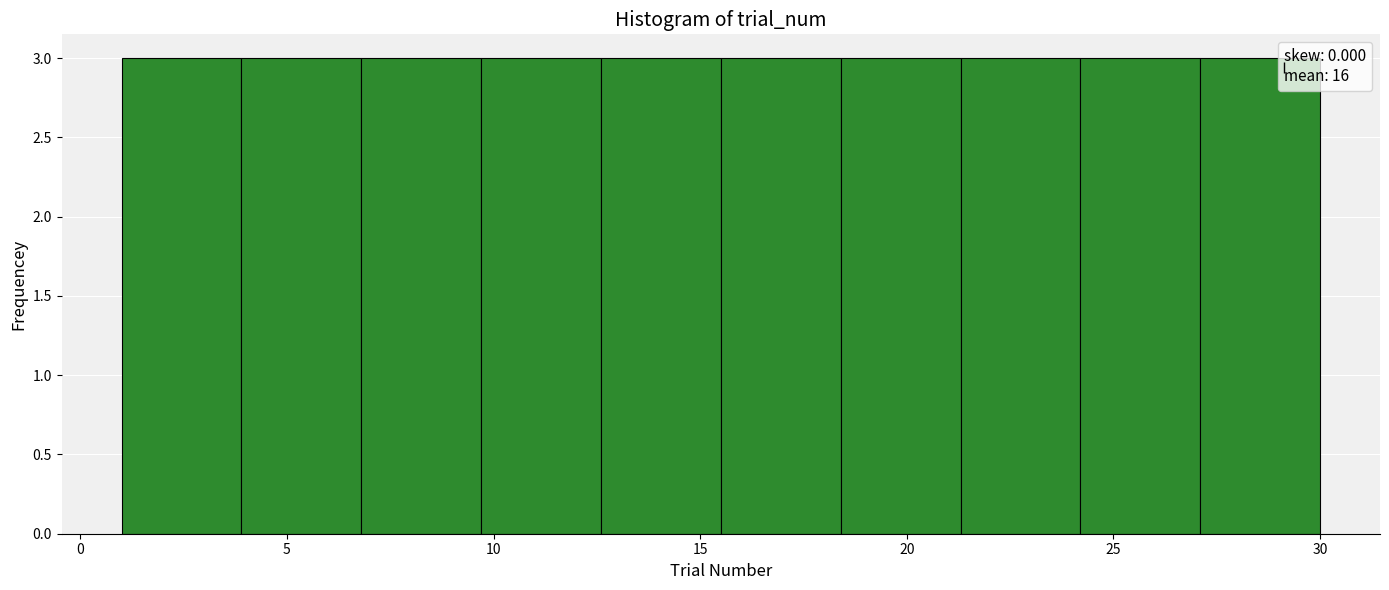

Reading left to right, list every bar in this chart as the range it spans on the x-axis followed by its height. Neither the bar edges nor the heights are printed on the chart, so give them approximately, as read against the axes.

1.0 to 3.9: 3
3.9 to 6.8: 3
6.8 to 9.7: 3
9.7 to 12.6: 3
12.6 to 15.5: 3
15.5 to 18.4: 3
18.4 to 21.3: 3
21.3 to 24.2: 3
24.2 to 27.1: 3
27.1 to 30.0: 3